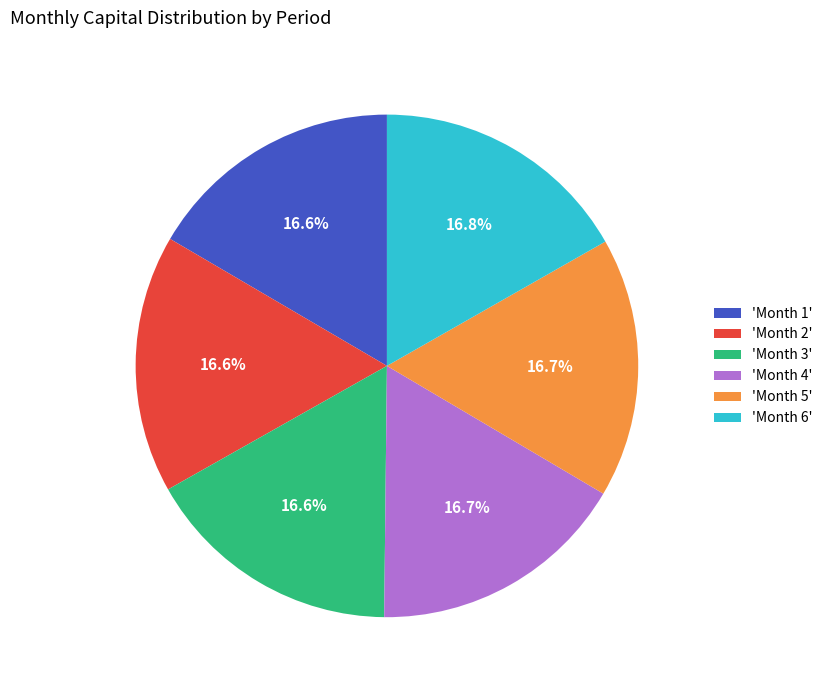

Approximately how many times larger is the value at 'Month 1' compared to 'Month 5'?

1.0